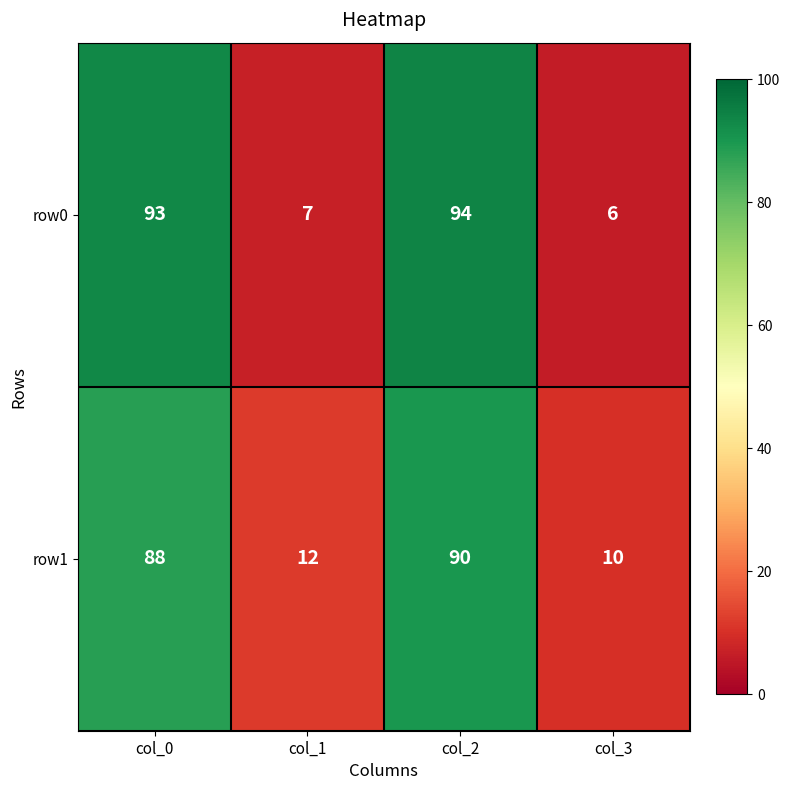

What is the sum of all row1 values?

200